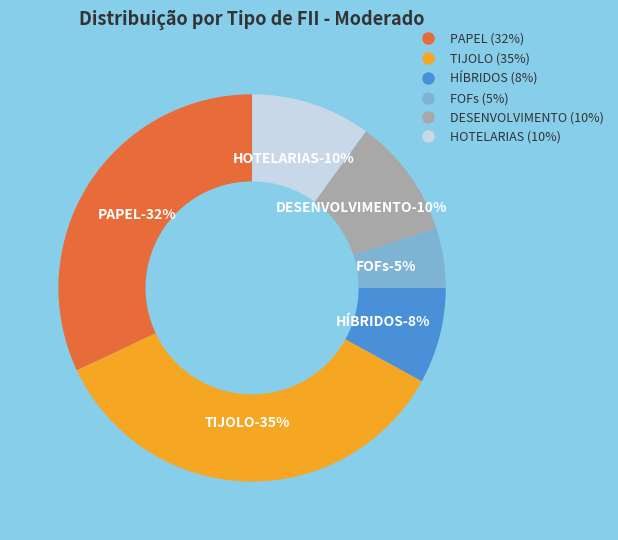

Count the number of slices in the pie.

6